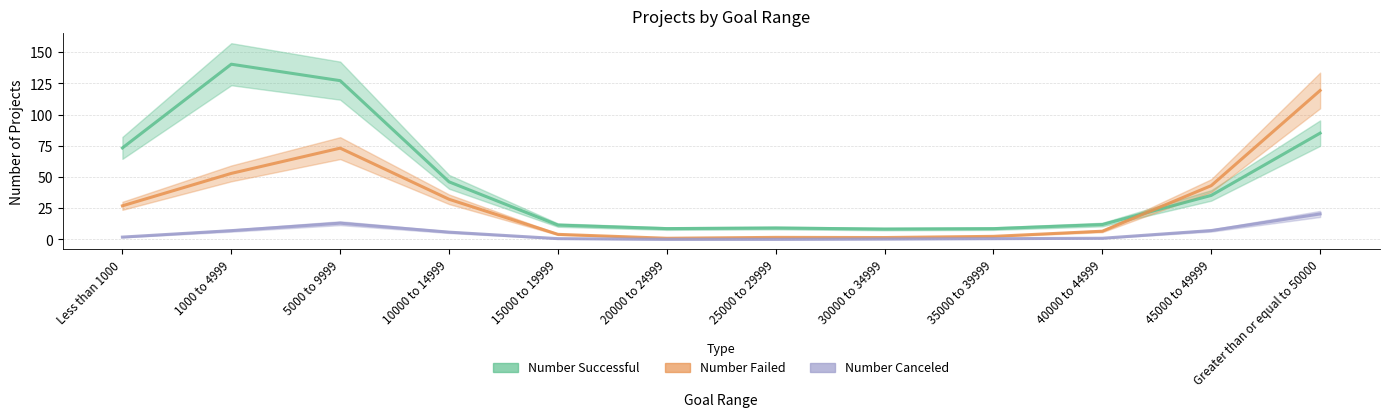

How many values in the Number Canceled series exceed 1?

6